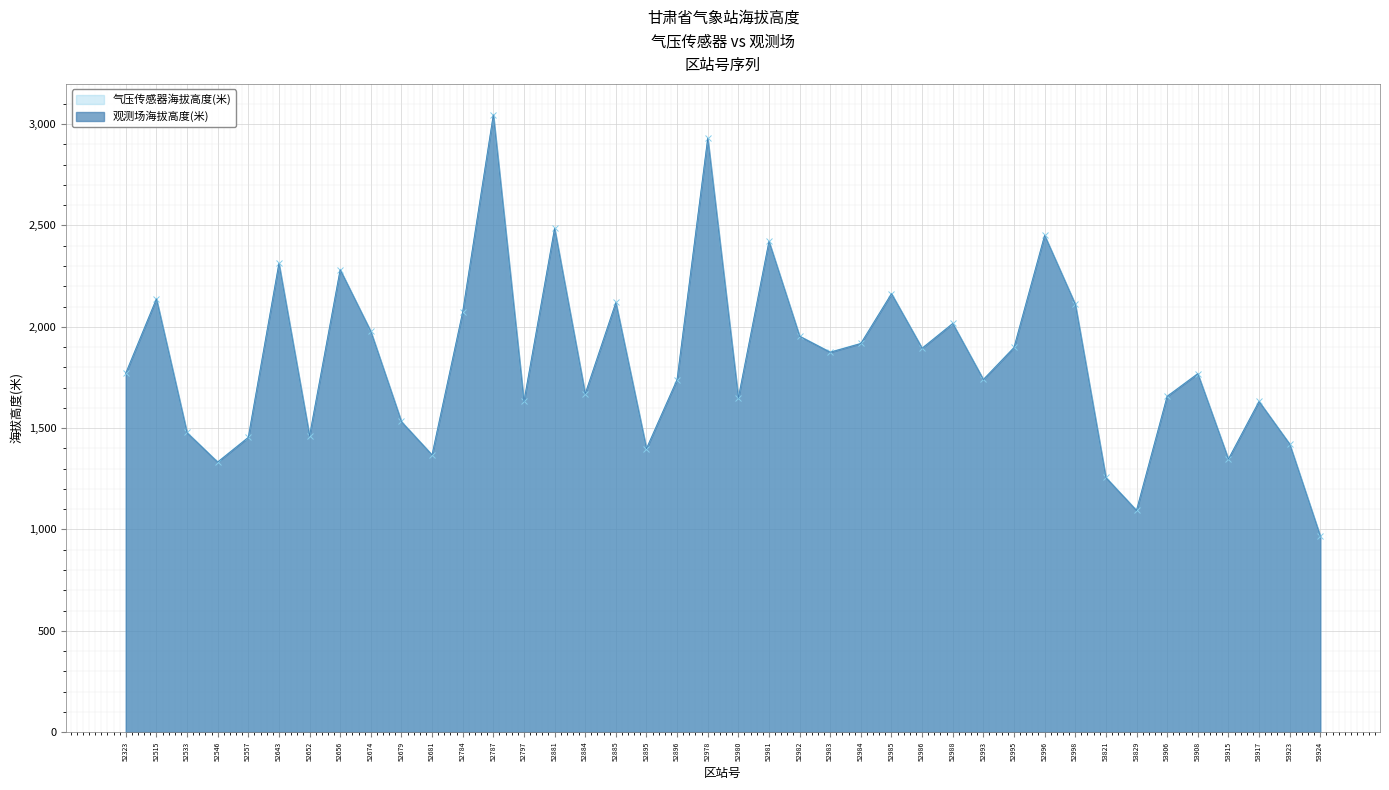

What is the greatest value displayed?

3046.3